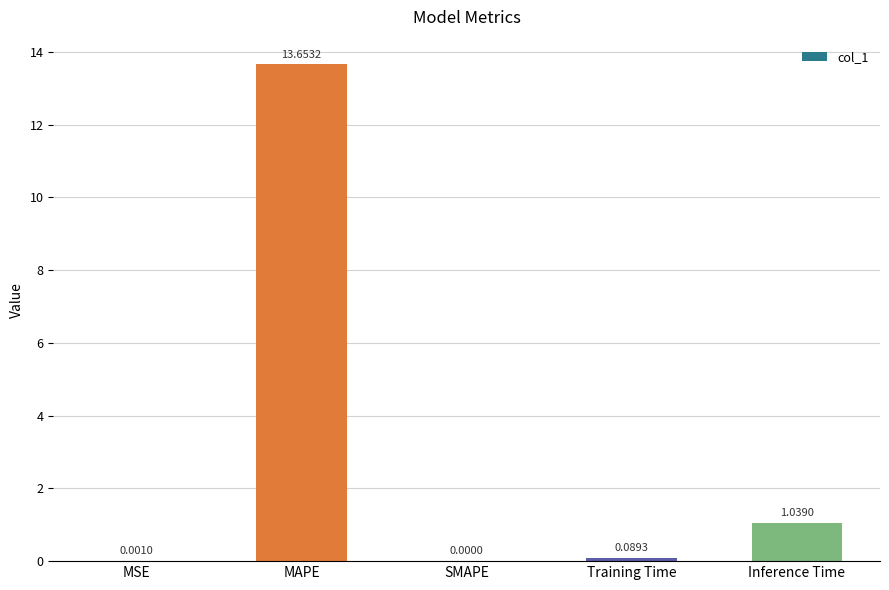

At which label is the value closest to 6?

Inference Time